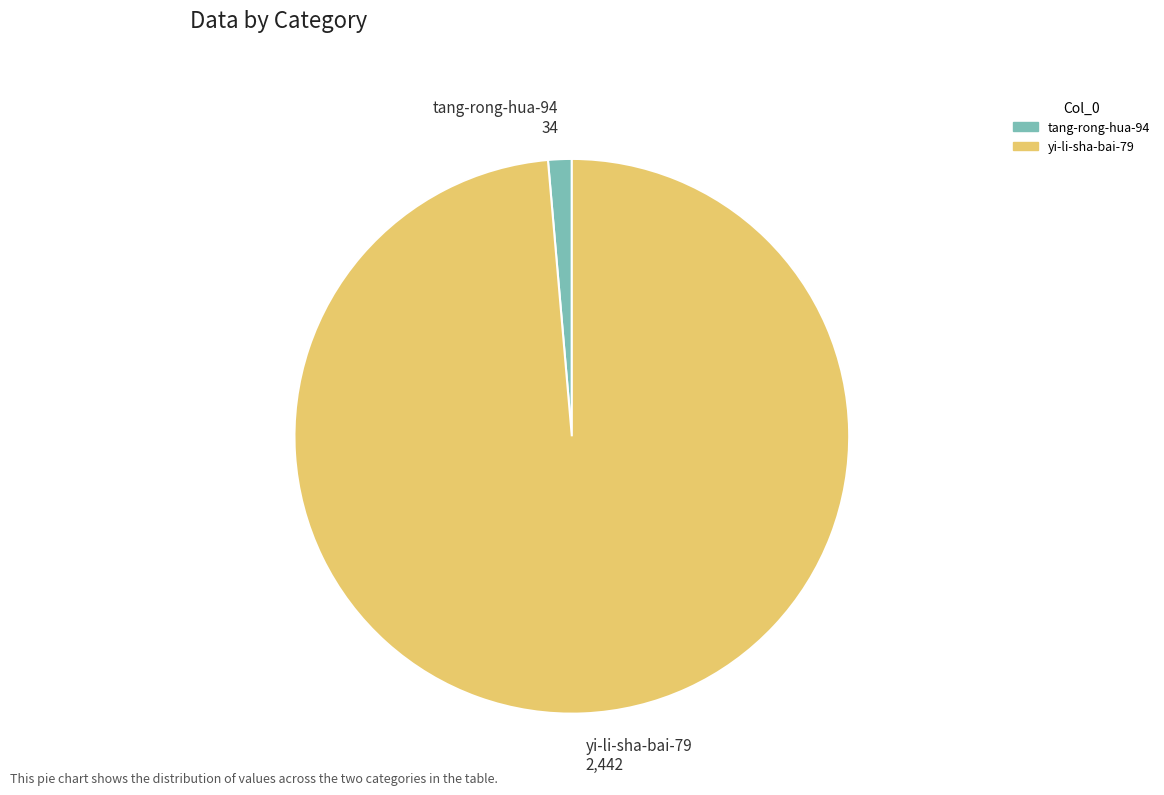

Is it true that tang-rong-hua-94 34 is 11% of the pie?

False